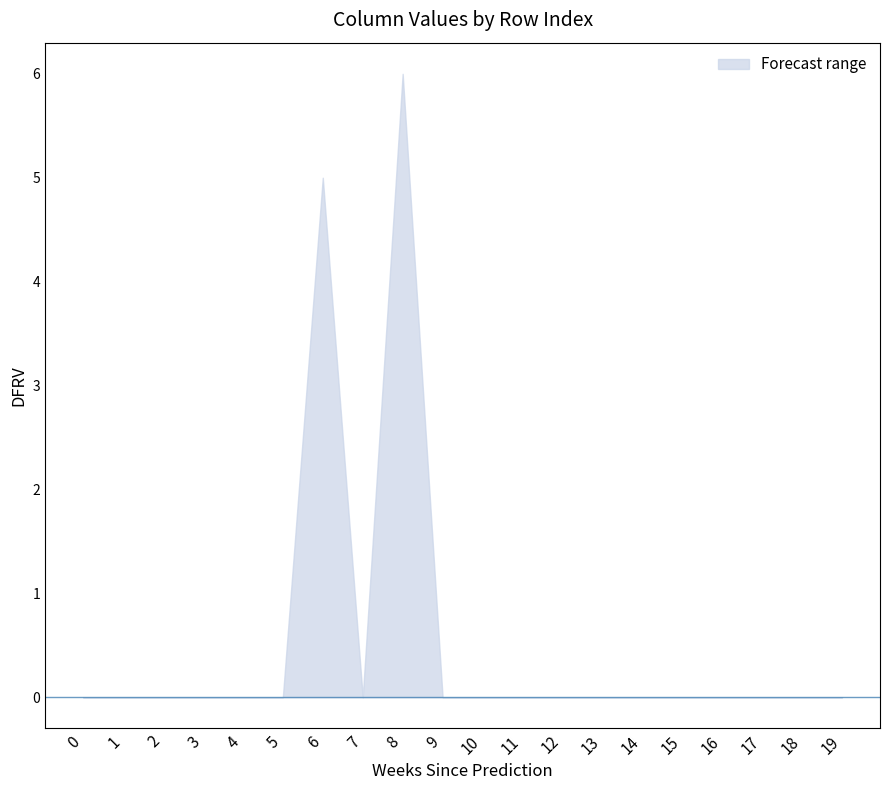

Is the value of col_6 at 0 greater than the value of col_5 at 9?

No